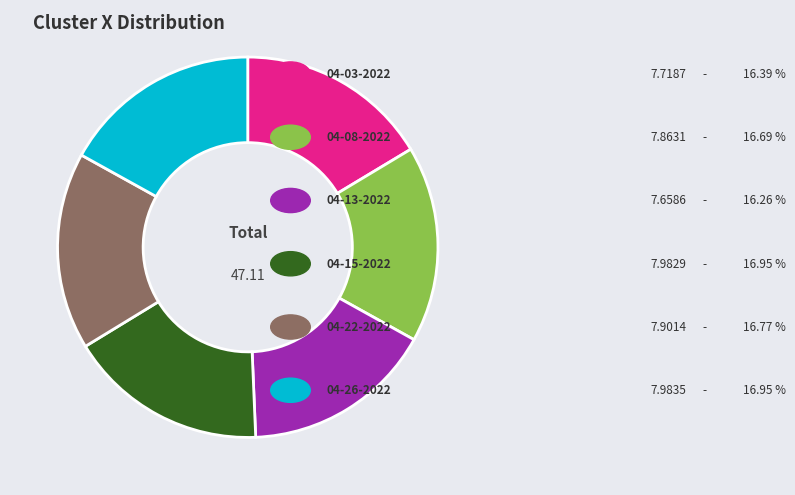

How many slices are in this pie chart?

6